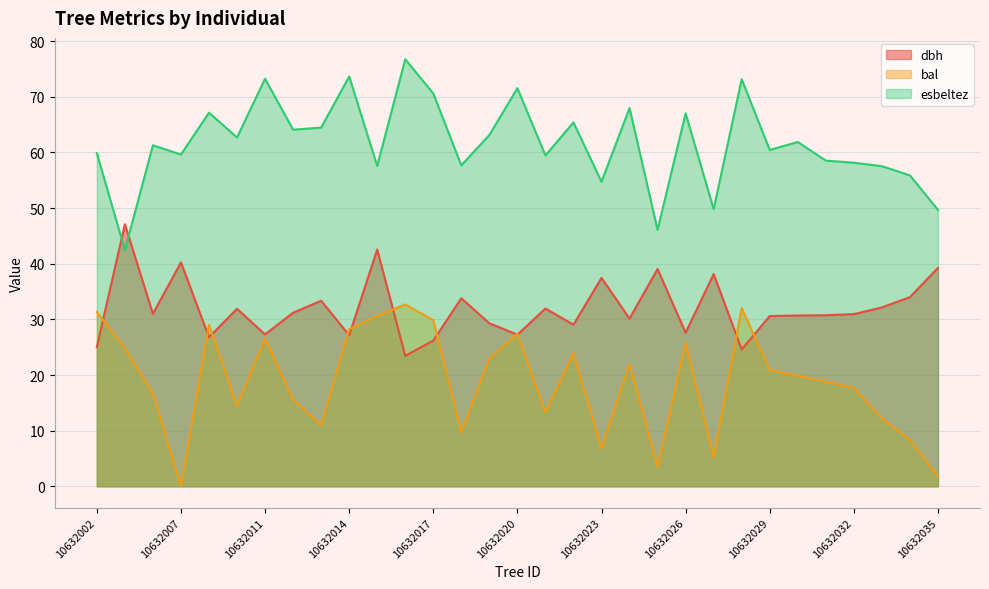

Which label corresponds to the largest value in the chart?

10632016